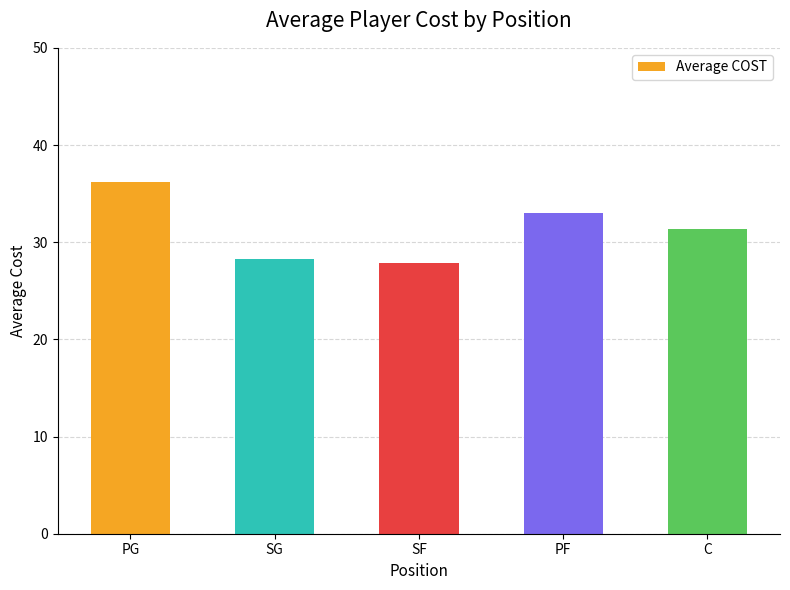

What is the difference between the second highest and minimum values?

5.1